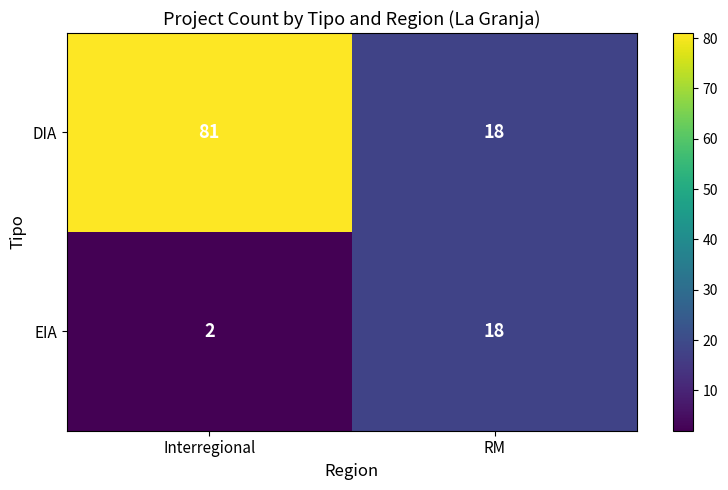

What is the sum of the EIA values at RM and Interregional?

20